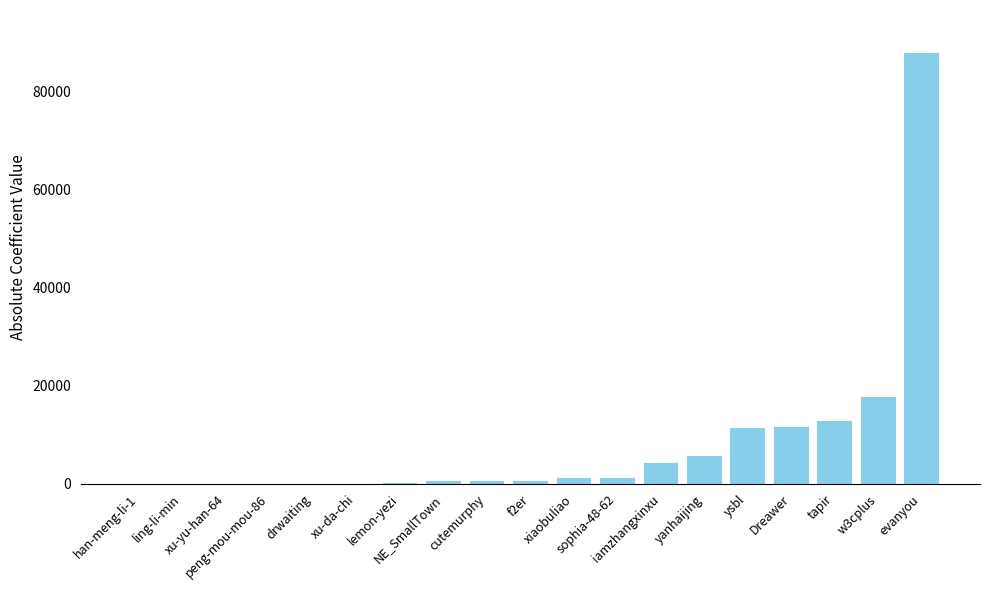

What is the greatest value displayed?

87734